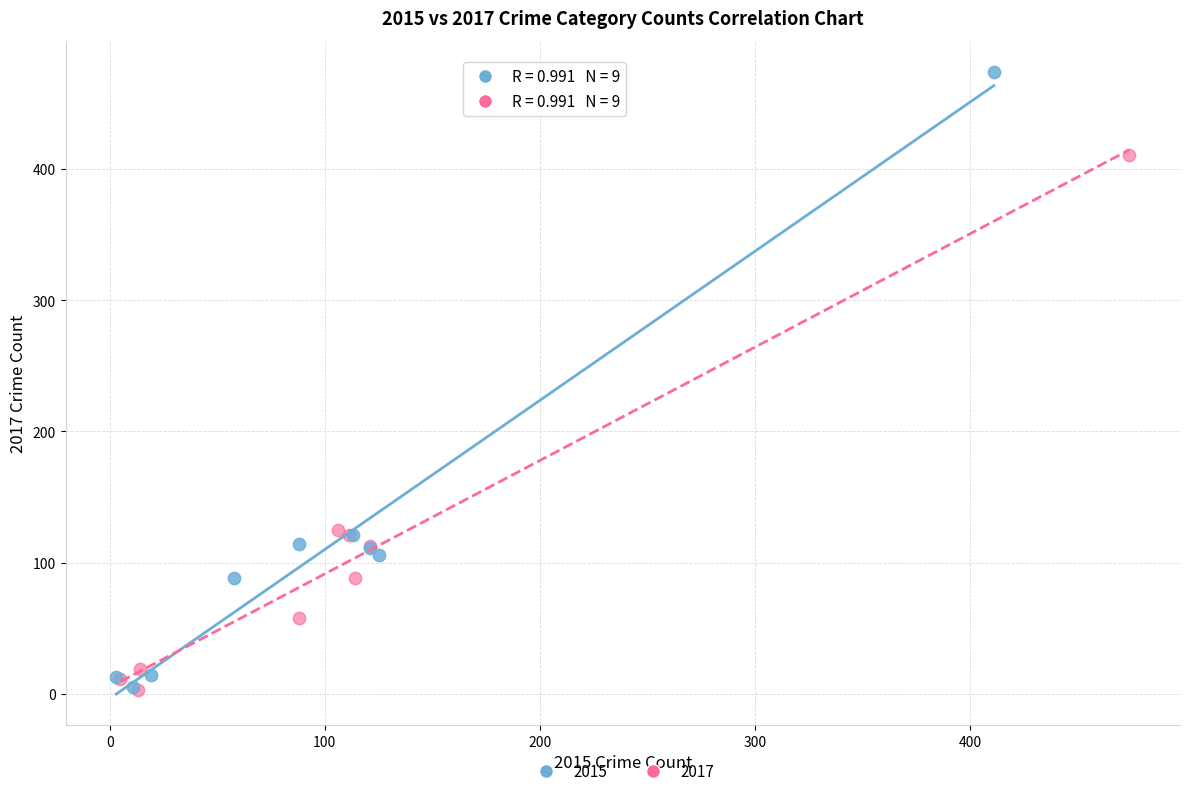

Which series has the largest Y range (max minus min)?

2015